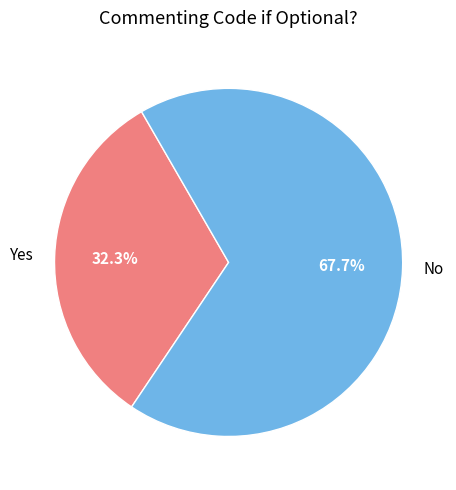

What percentage is NOT represented by No?

32.3%